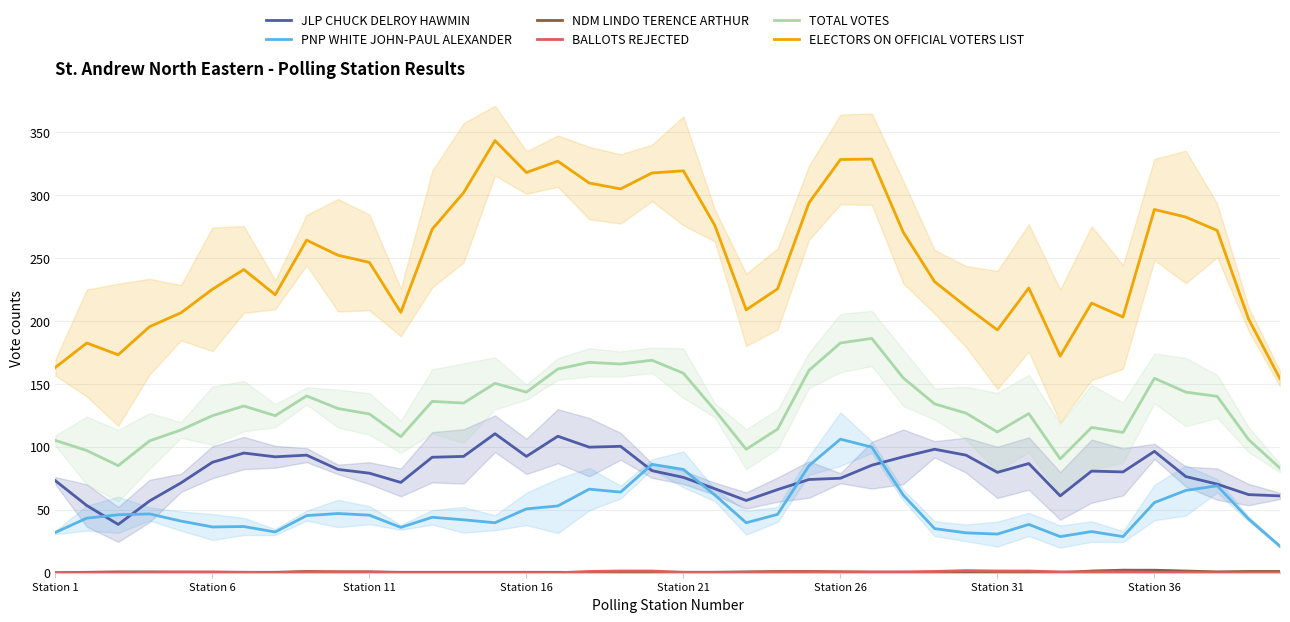

What is the difference between the maximum and minimum values in the NDM LINDO TERENCE ARTHUR series?

2.0